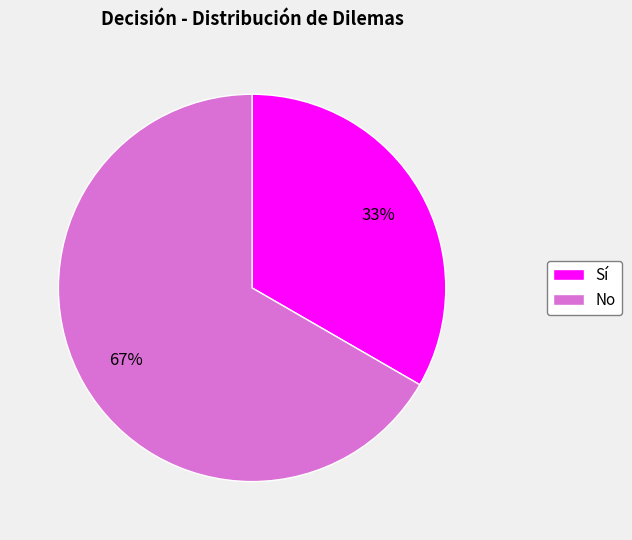

Is there a majority slice in this chart?

Yes